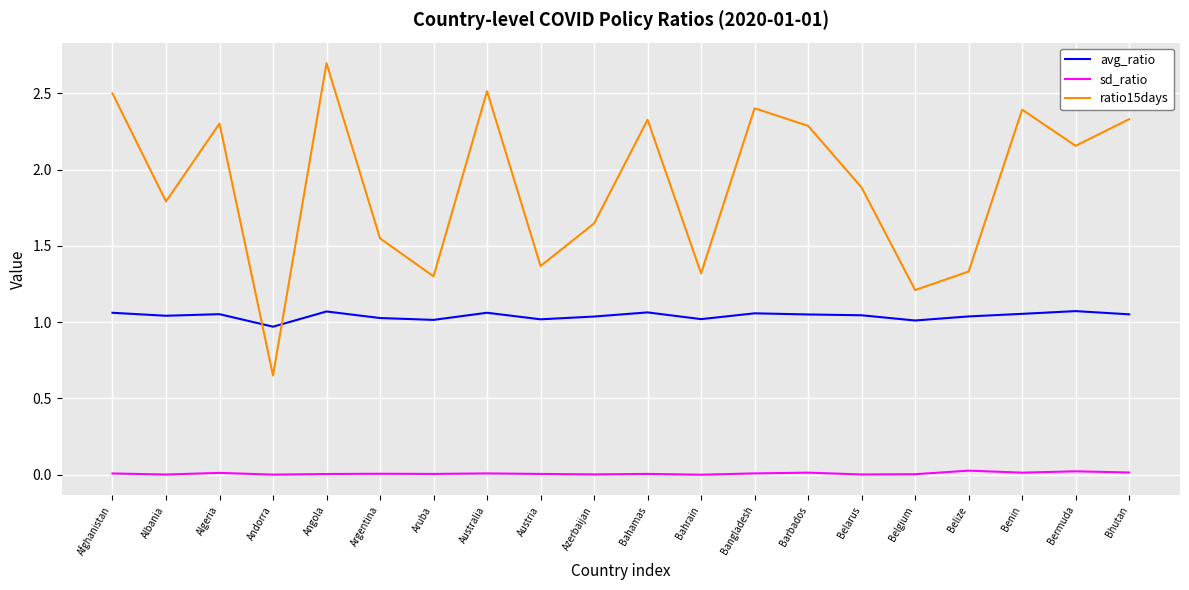

Is it true that ratio15days equals 2.4 at Benin?

True